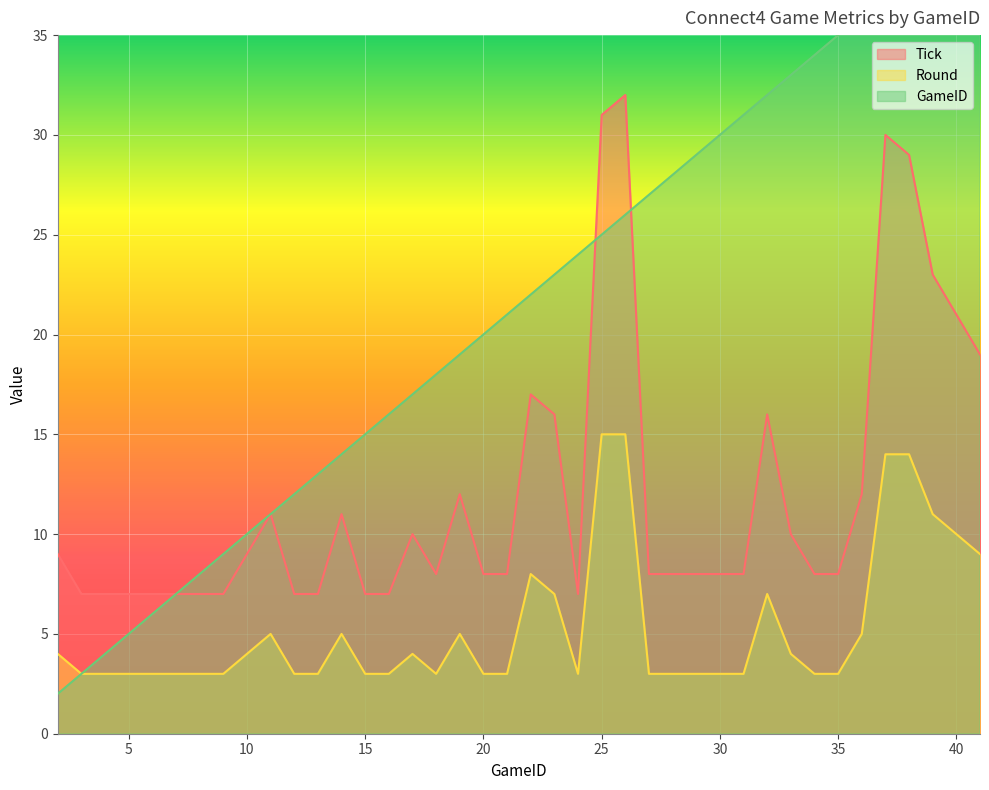

The GameID series shows 36 at 27. True or false?

False